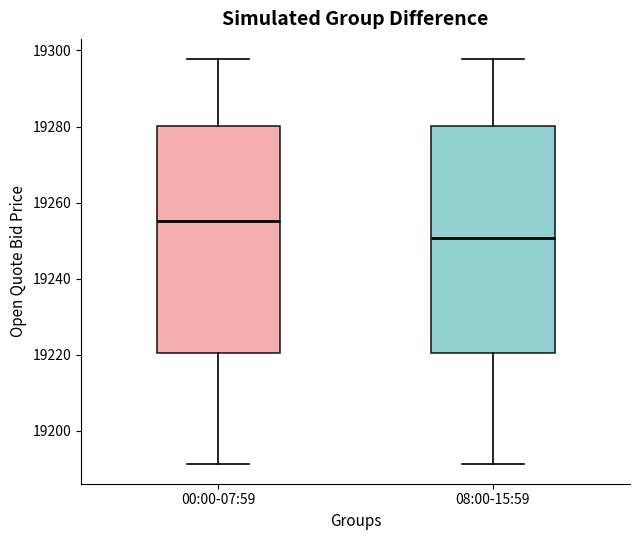

Which box has the highest median line?

00:00-07:59